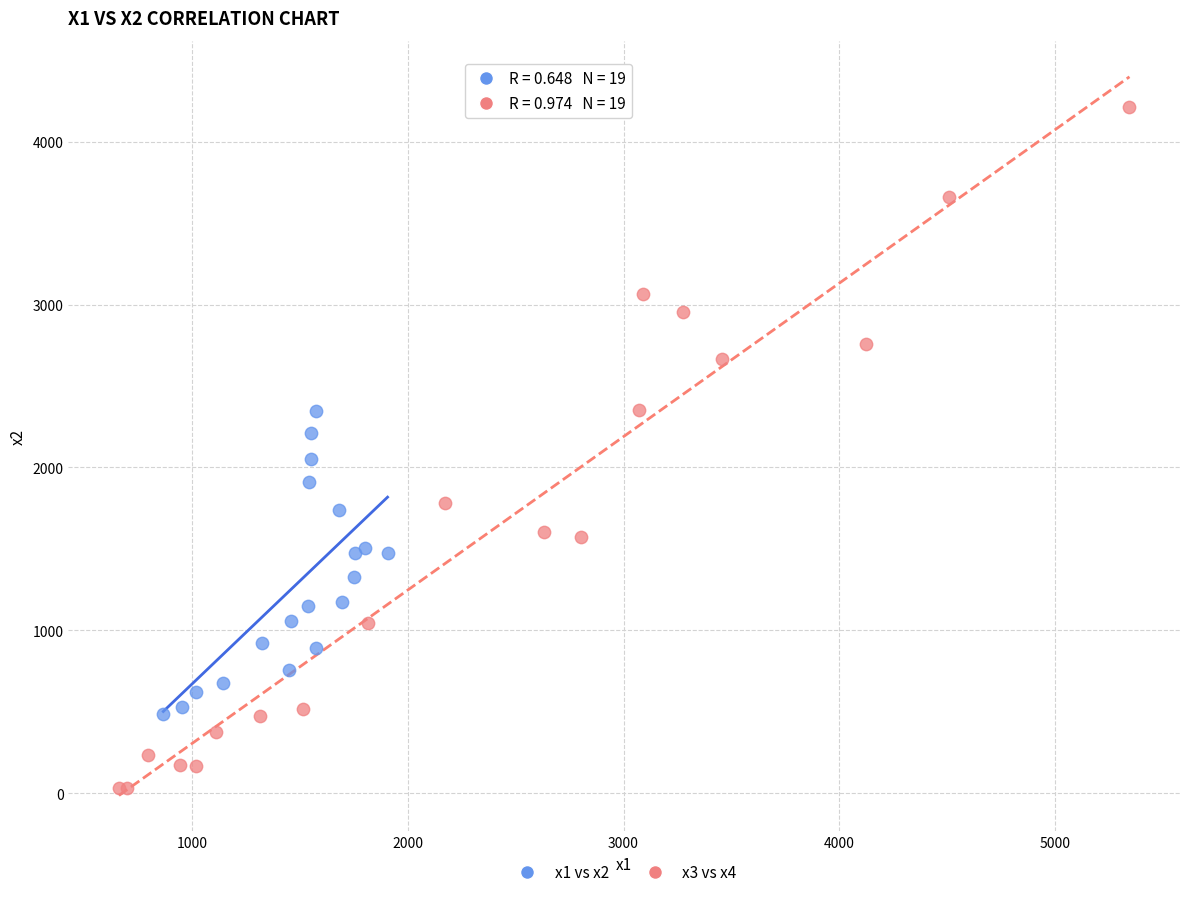

Which series contains the lowest Y value?

x3 vs x4